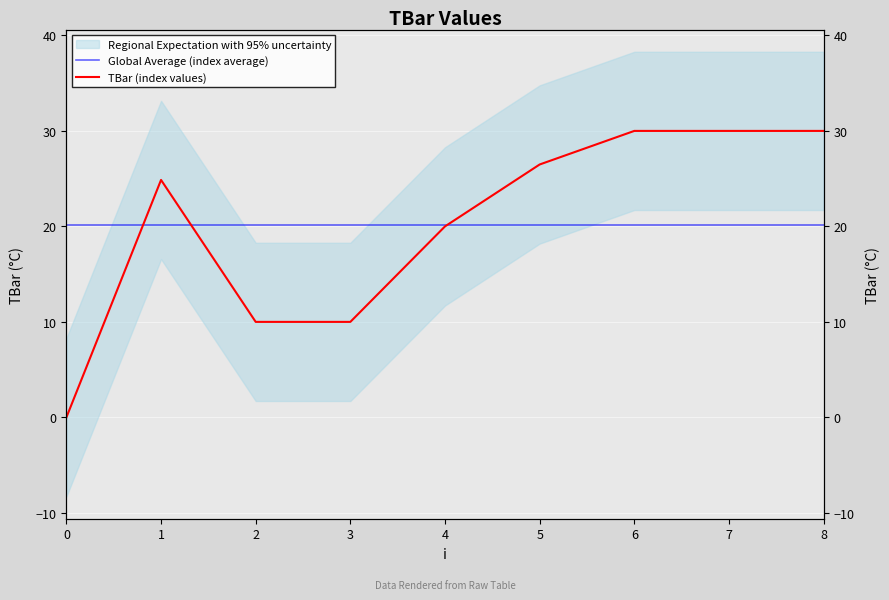

Which series has the widest spread of values?

TBar (index values)